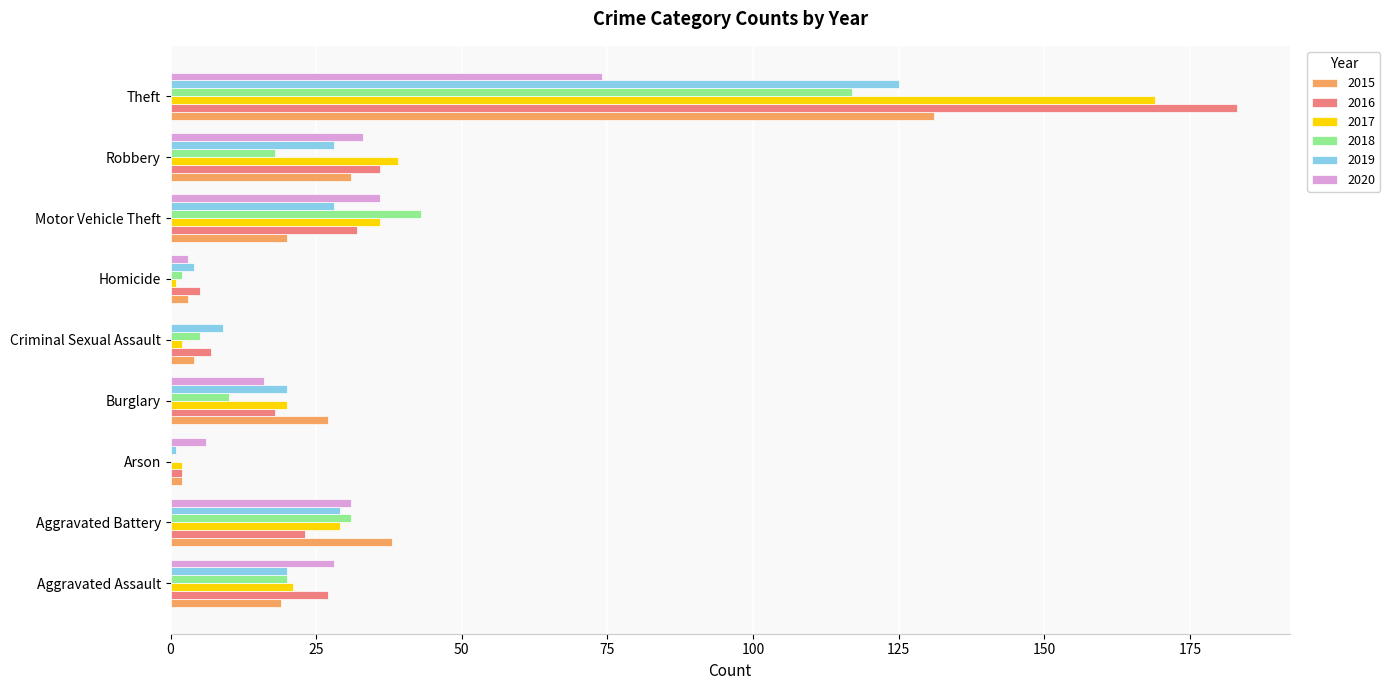

What is the approximate value of 2020 at Burglary, to the nearest 5?

15